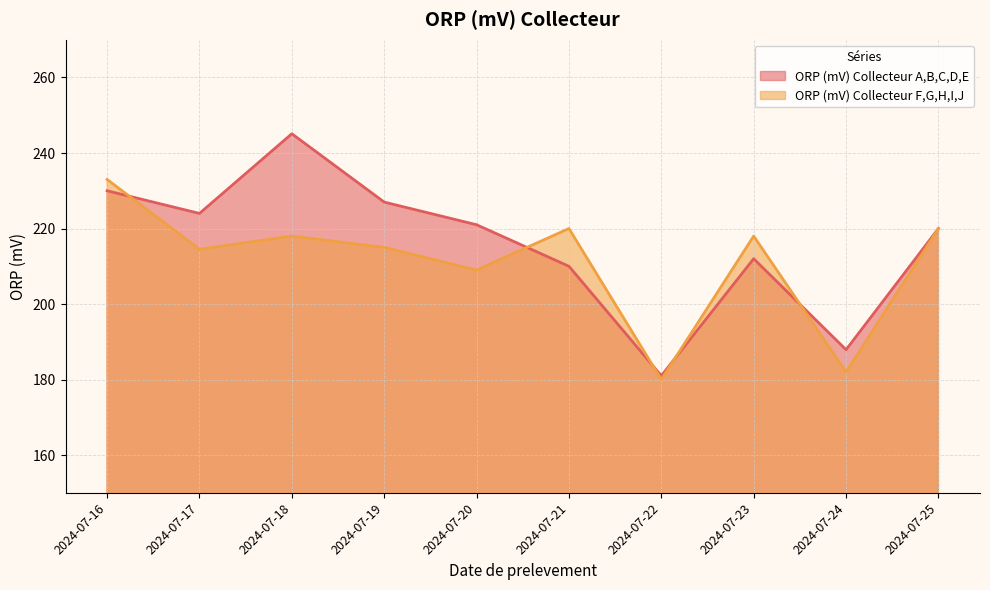

How many data points does each series have?

10